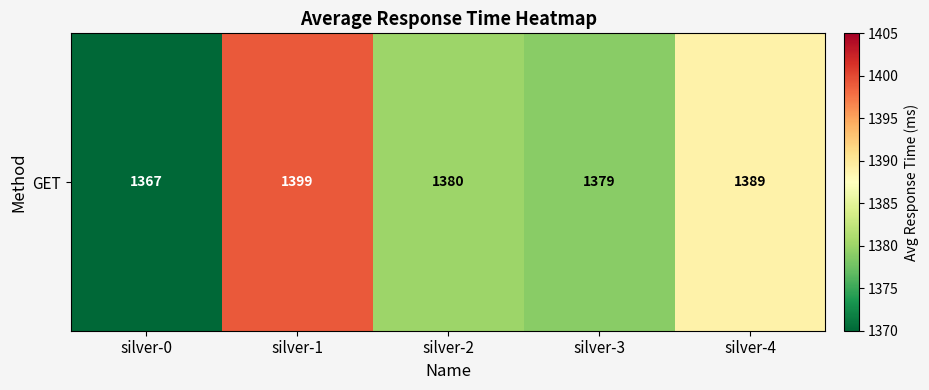

The chart shows a value of 736 at silver-4. True or false?

False